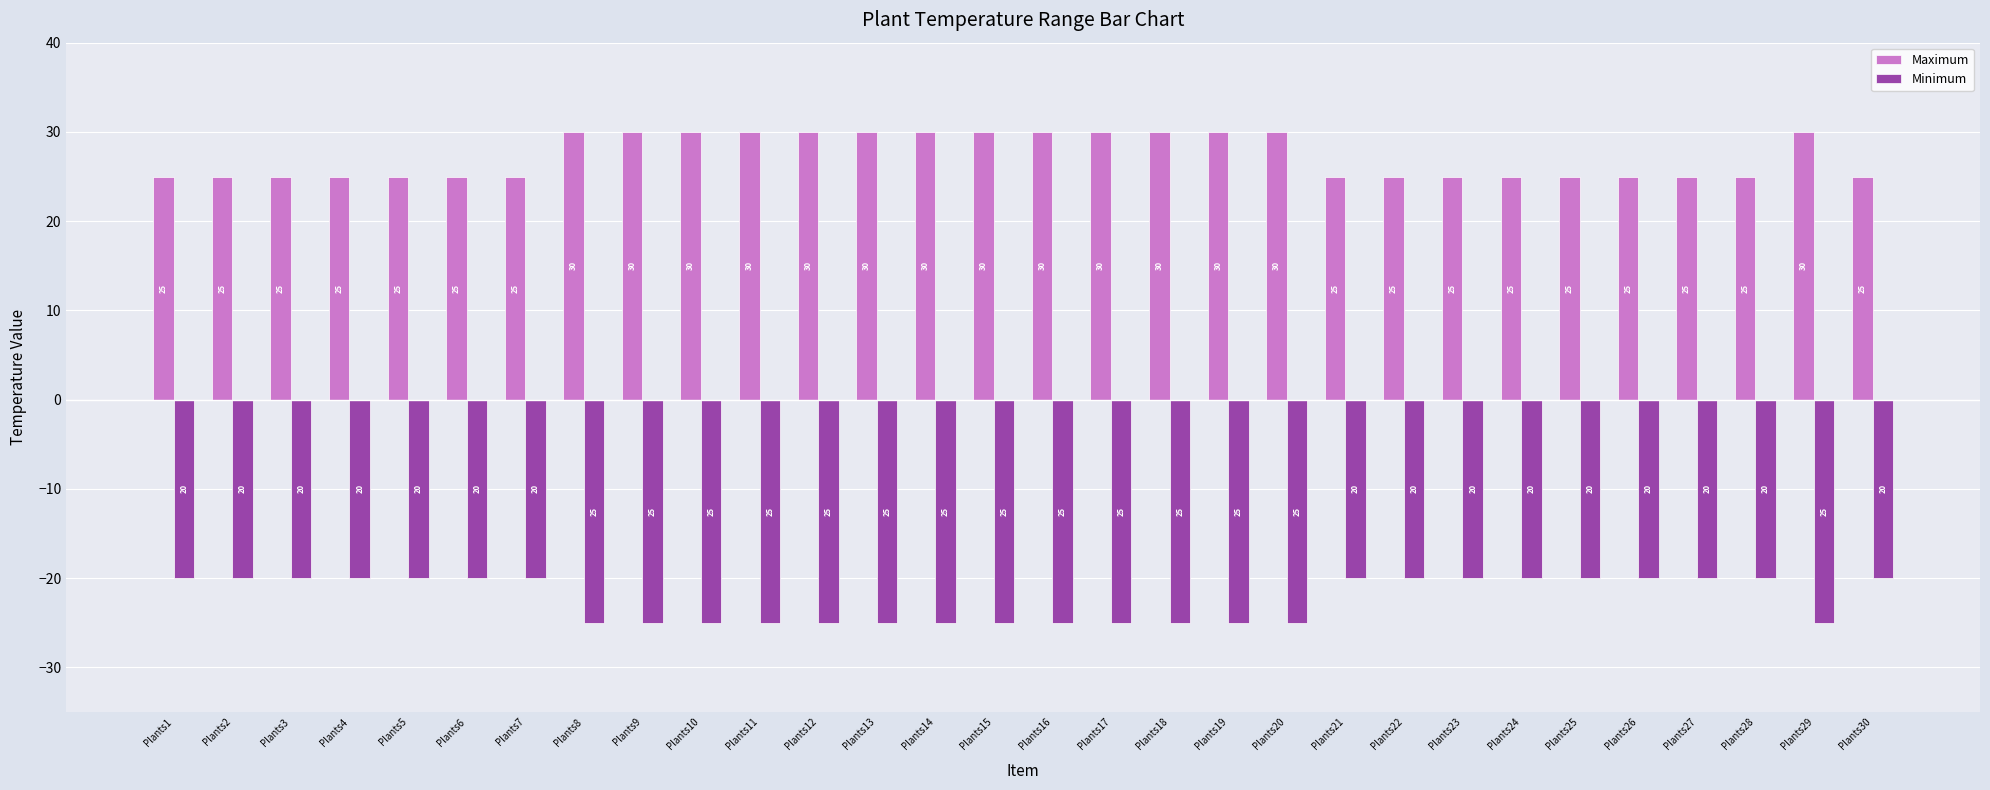

Reading left to right, extract all data points from this chart.

Maximum: 25	25	25	25	25	25	25	30	30	30	30	30	30	30	30	30	30	30	30	30	25	25	25	25	25	25	25	25	30	25
Minimum: -20	-20	-20	-20	-20	-20	-20	-25	-25	-25	-25	-25	-25	-25	-25	-25	-25	-25	-25	-25	-20	-20	-20	-20	-20	-20	-20	-20	-25	-20